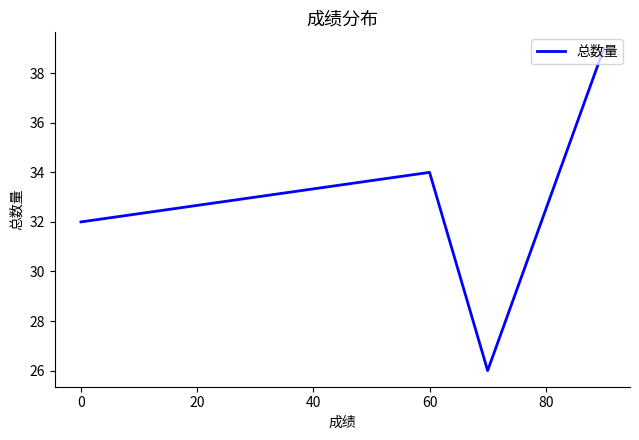

How many distinct data groups are displayed?

1